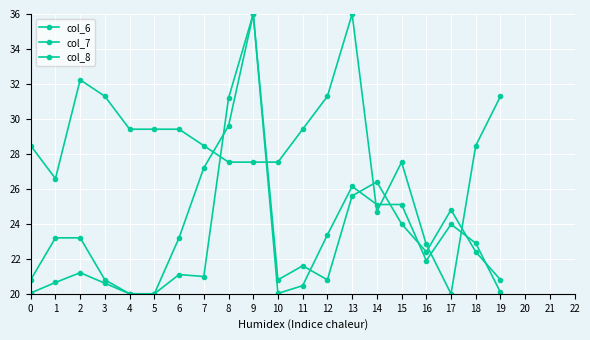

At which category does col_6 reach its first local peak?

2